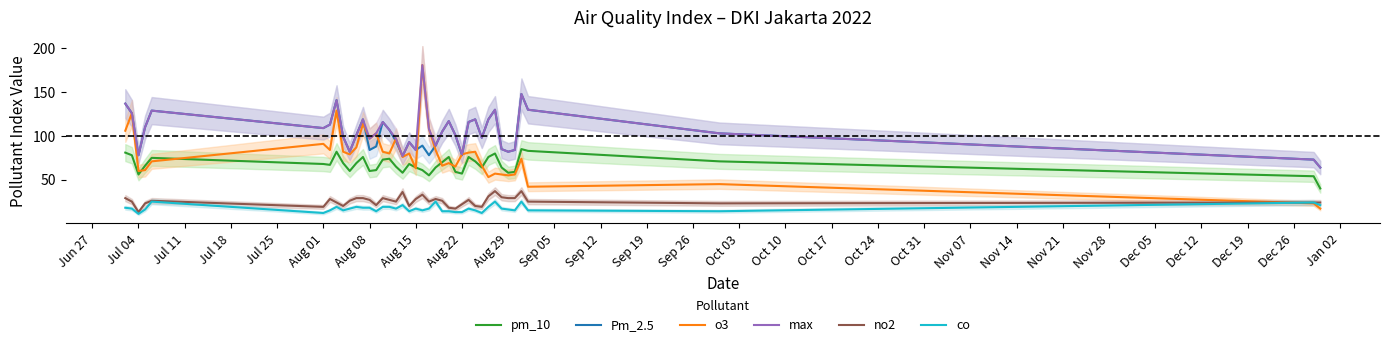

Reading left to right, list all the values displayed in this chart.

pm_10: 81	78	56	66	75	68	67	82	69	60	69	76	60	61	73	74	65	58	68	64	61	55	64	70	76	59	57	76	71	64	76	80	64	58	59	85	83	71	54	40
Pm_2.5: 137	126	78	110	129	109	113	141	99	82	101	119	84	88	116	107	94	77	93	84	89	78	89	105	117	101	78	116	119	98	119	130	85	82	84	148	130	103	73	64
o3: 106	126	60	61	71	91	84	129	82	79	87	114	97	103	82	80	97	76	80	63	181	108	84	66	69	65	79	81	82	66	53	57	56	55	56	74	42	45	23	17
max: 137	126	78	110	129	109	113	141	99	82	101	119	97	103	116	107	97	77	93	84	181	108	89	105	117	101	79	116	119	98	119	130	85	82	84	148	130	103	73	64
no2: 29	25	13	23	26	19	28	24	20	26	29	29	27	21	29	27	25	36	20	28	33	25	28	26	18	17	22	27	20	19	31	37	30	29	29	37	25	23	24	24
co: 18	17	11	16	25	12	15	19	15	17	19	18	18	14	19	19	17	21	14	17	15	17	25	14	14	13	13	17	15	12	19	25	17	16	15	25	15	14	24	21